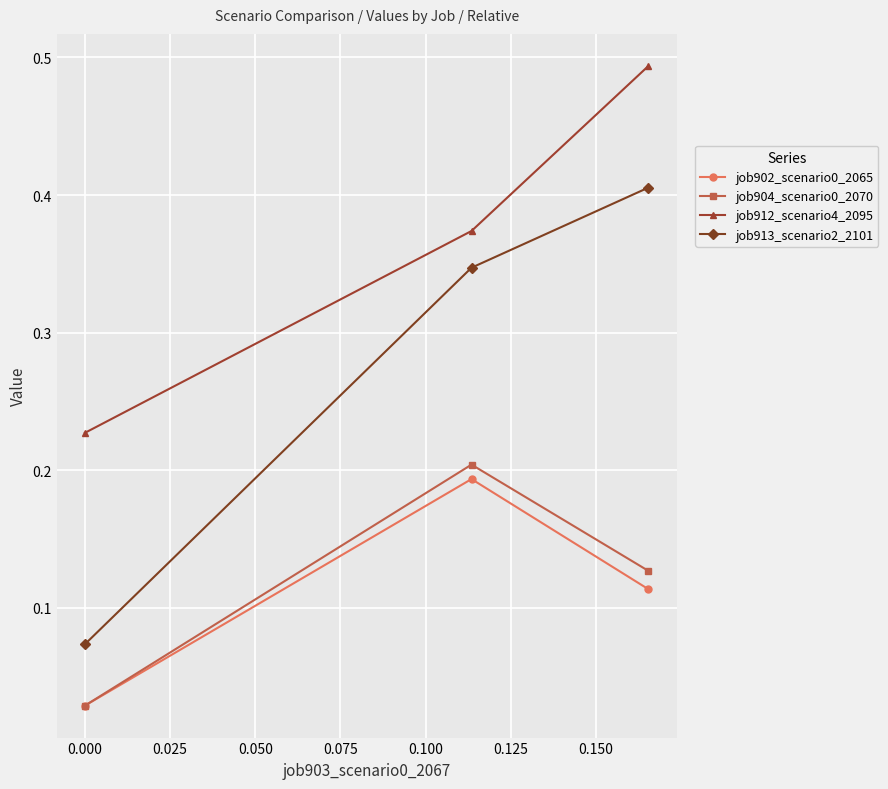

At how many categories does at least one series exceed 0?

3